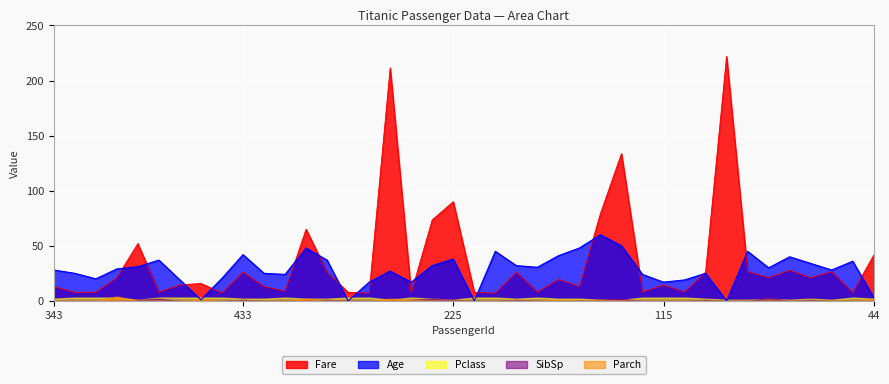

What is the sum of all Pclass values?

89.0